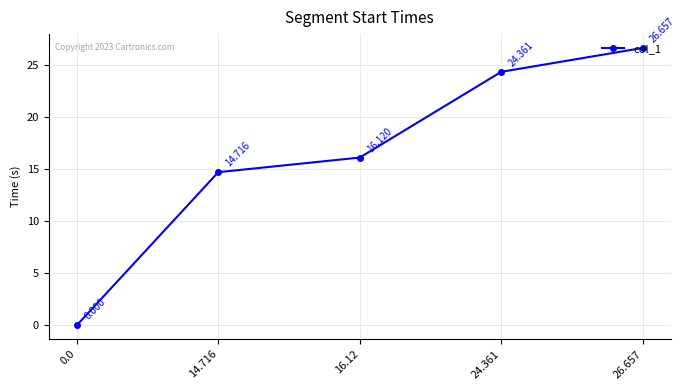

What is the average value?

16.4